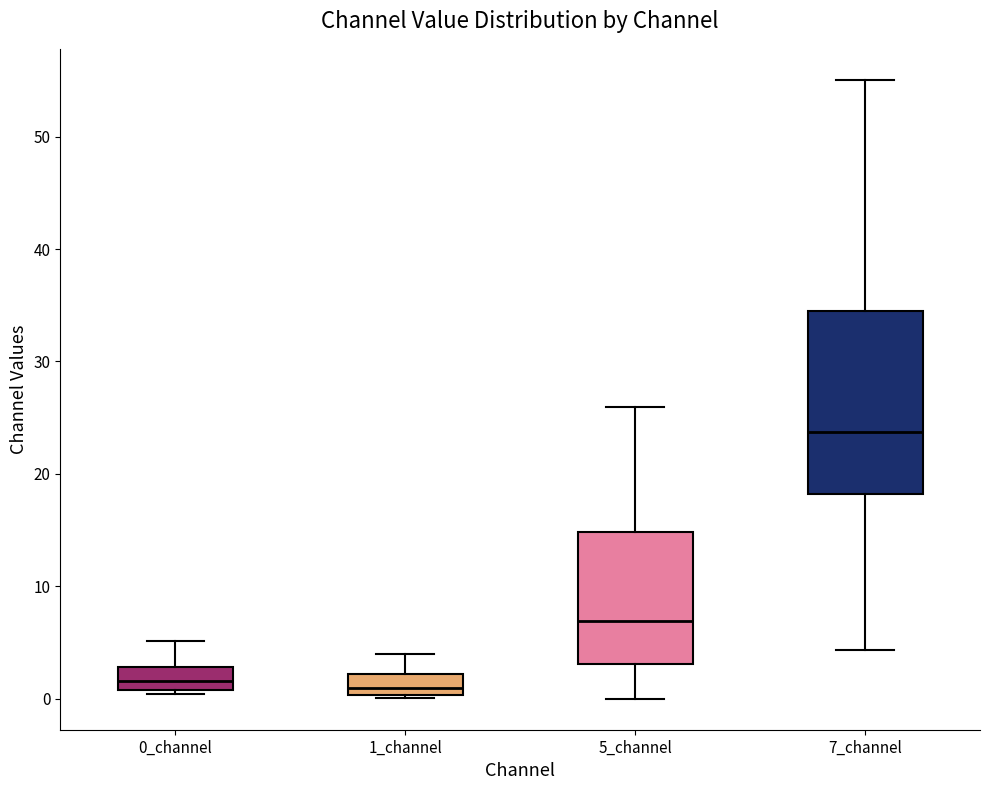

Which box is the tallest, from its lower edge to its upper edge?

7_channel